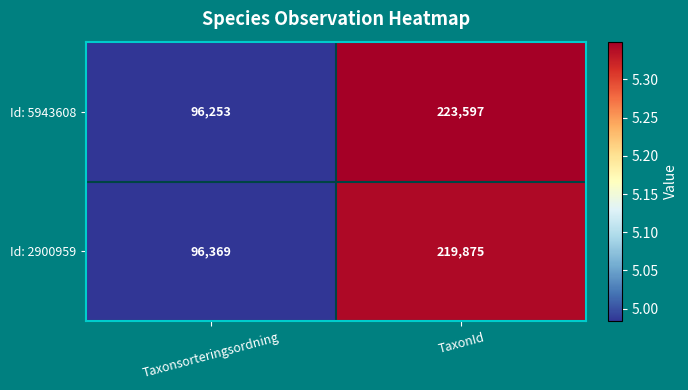

Reading left to right, transcribe all the data shown in this chart.

Id: 5943608: Taxonsorteringsordning=96253	TaxonId=223597
Id: 2900959: Taxonsorteringsordning=96369	TaxonId=219875